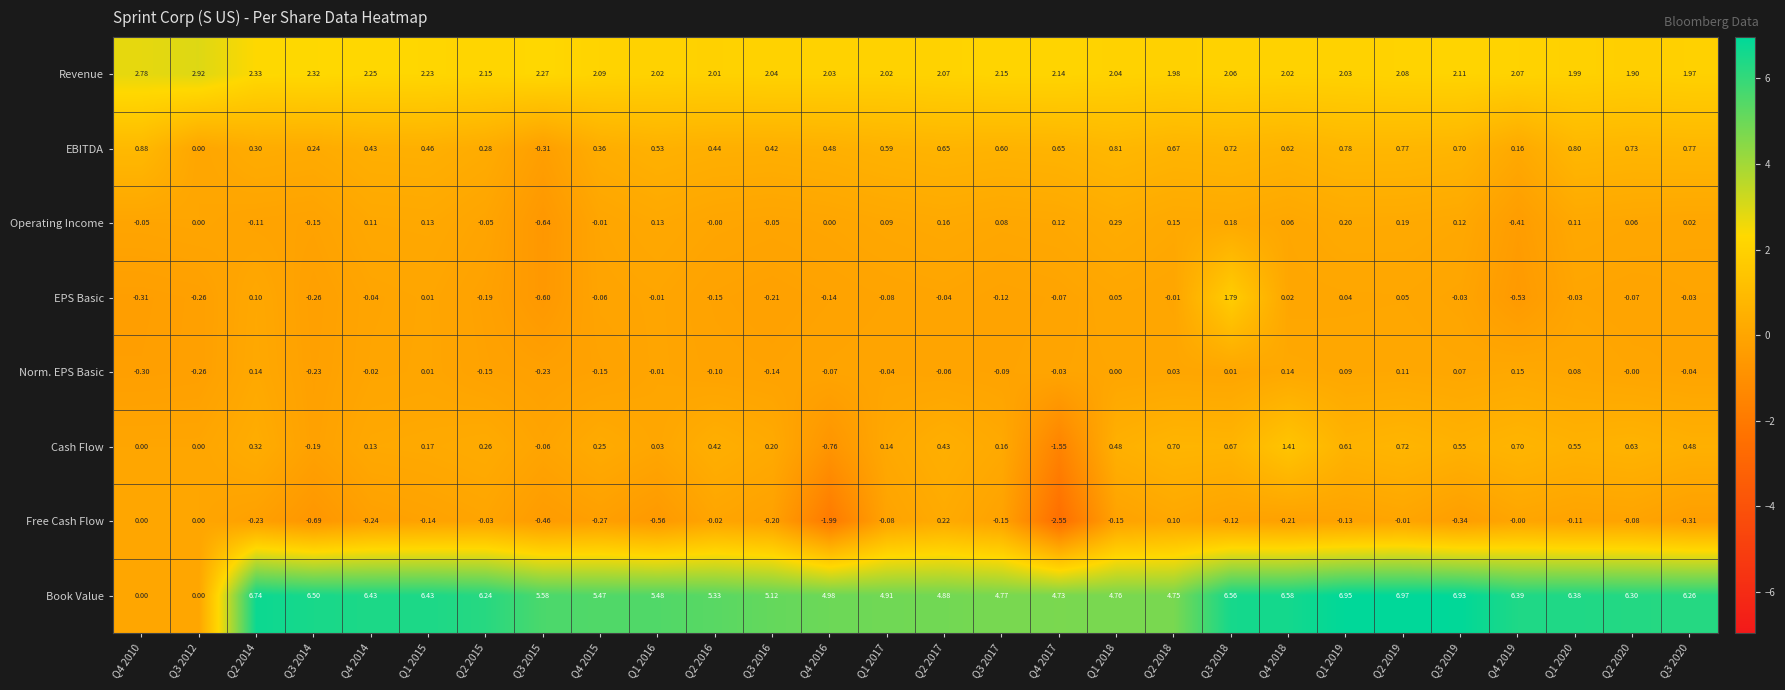

Rank the series by their maximum value, from highest to lowest.

Book Value, Revenue, EPS Basic, Cash Flow, EBITDA, Operating Income, Free Cash Flow, Norm. EPS Basic